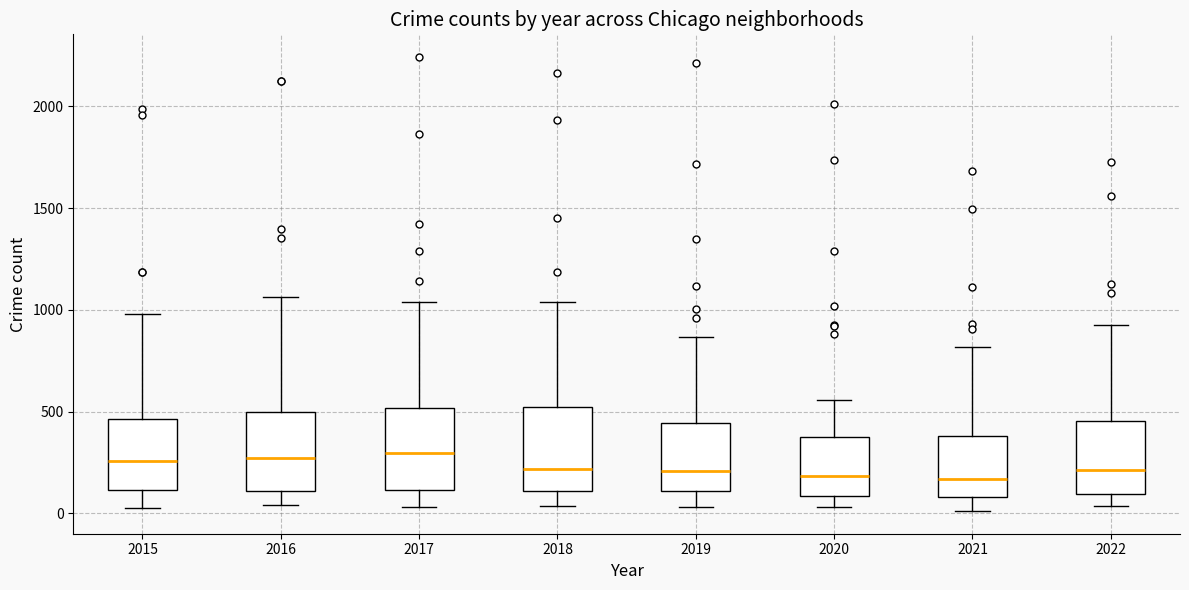

Reading left to right, transcribe this box plot: for each box, give where its median line is, the range the box spans, and where its two whiskers end, as read against the y-axis. The values are not printed on the chart, so give them approximately, as read against the axis.

2015: median 250, box 100 to 450, whiskers 50 to 1000
2016: median 250, box 100 to 500, whiskers 50 to 1050
2017: median 300, box 100 to 500, whiskers 50 to 1050
2018: median 200, box 100 to 500, whiskers 50 to 1050
2019: median 200, box 100 to 450, whiskers 50 to 850
2020: median 200, box 100 to 400, whiskers 50 to 550
2021: median 150, box 100 to 400, whiskers 0 to 800
2022: median 200, box 100 to 450, whiskers 50 to 950